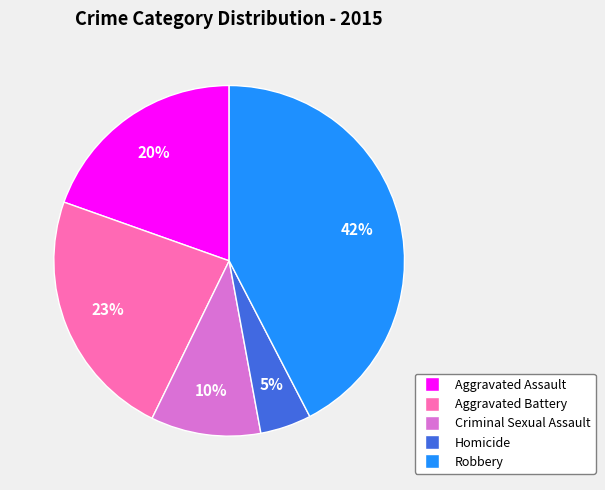

To the nearest percent, what portion does Robbery represent?

42%